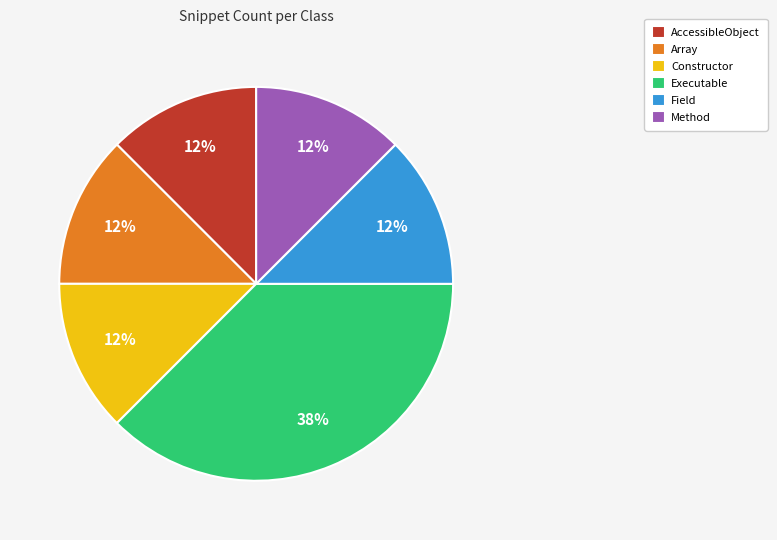

Combined, do Method and Array account for over 50%?

No